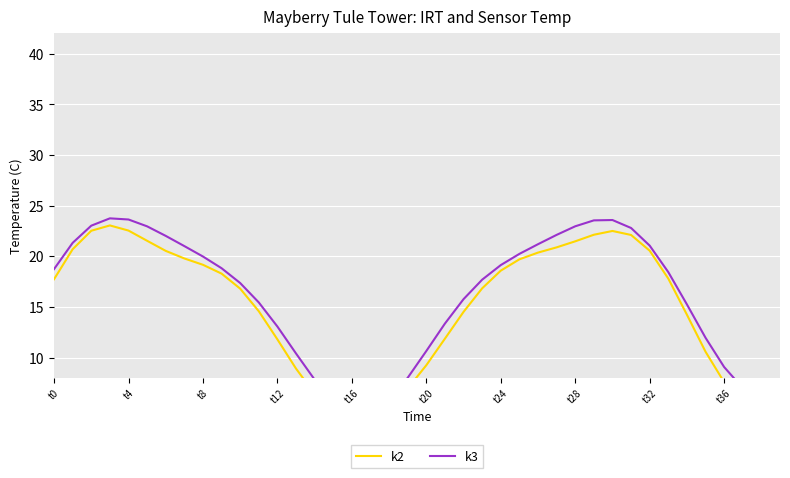

True or false: k3 and k2 cross at least once.

False